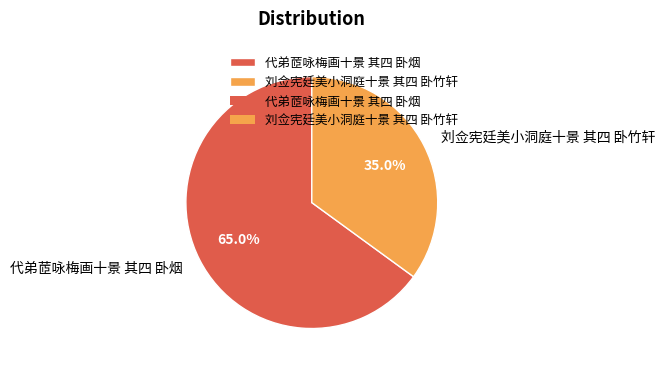

Combined, what portion of the pie is 刘佥宪廷美小洞庭十景 其四 卧竹轩 and 代弟茝咏梅画十景 其四 卧烟?

100.0%